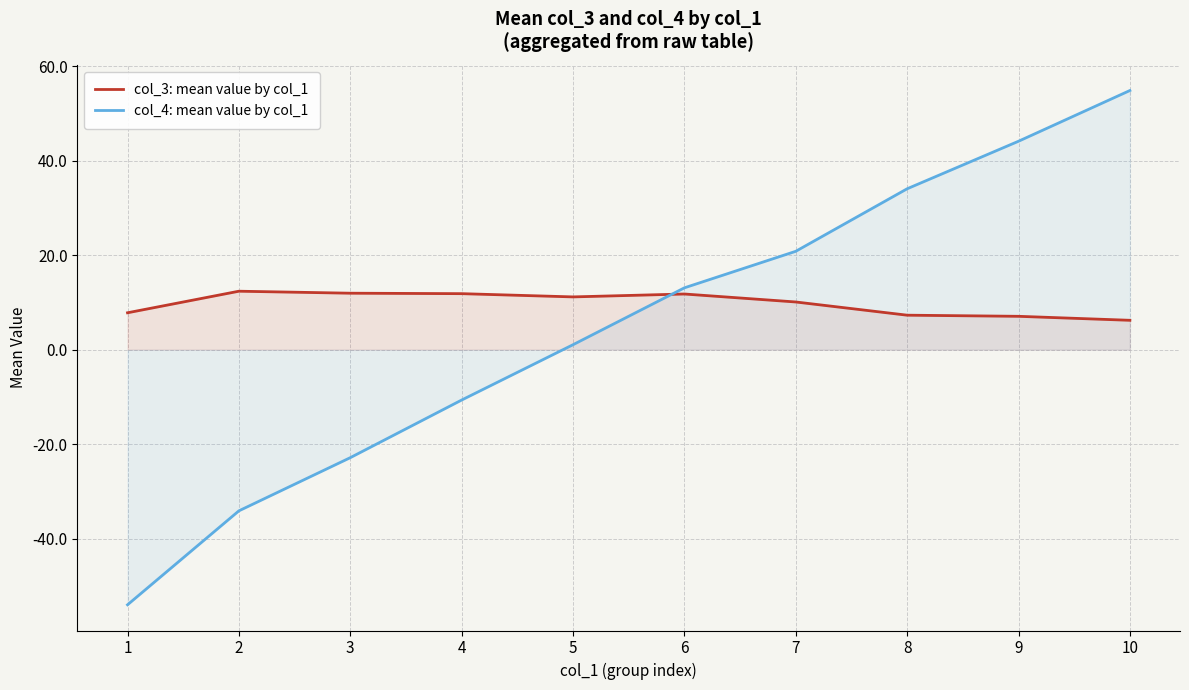

Which has a higher value, 10 or 8?

8